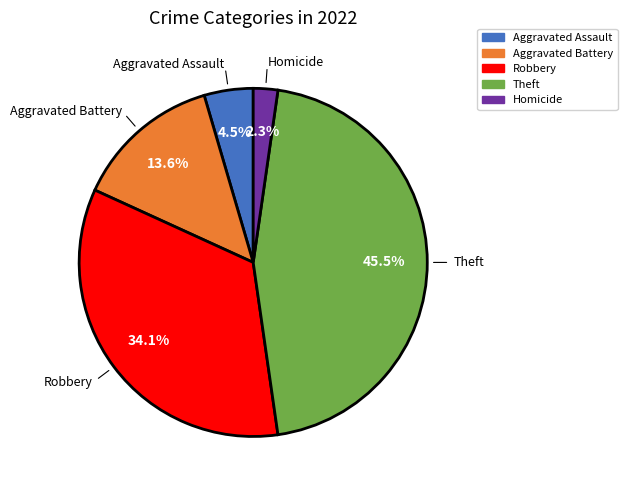

Does any single category account for the majority?

No